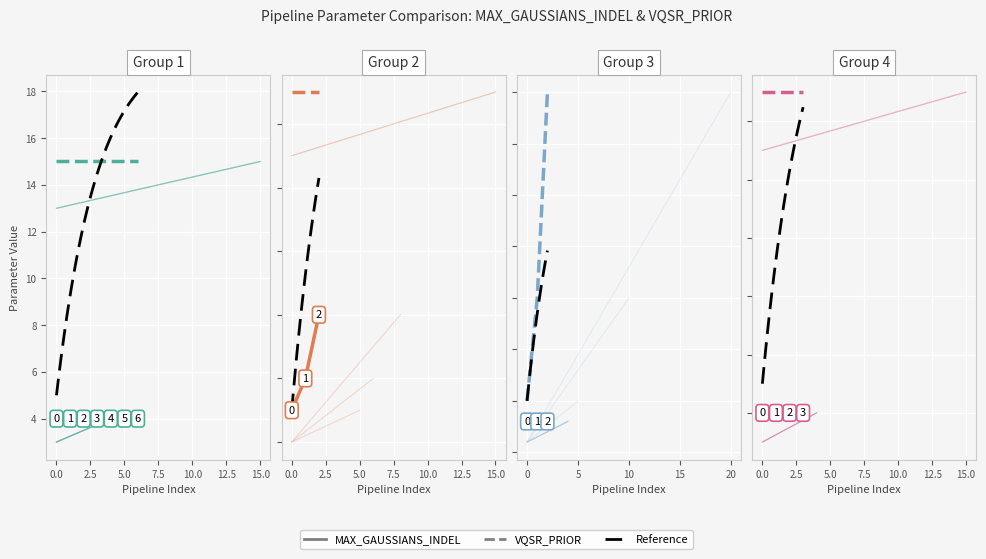

What is the lowest value of the MAX_GAUSSIANS_INDEL series?

4